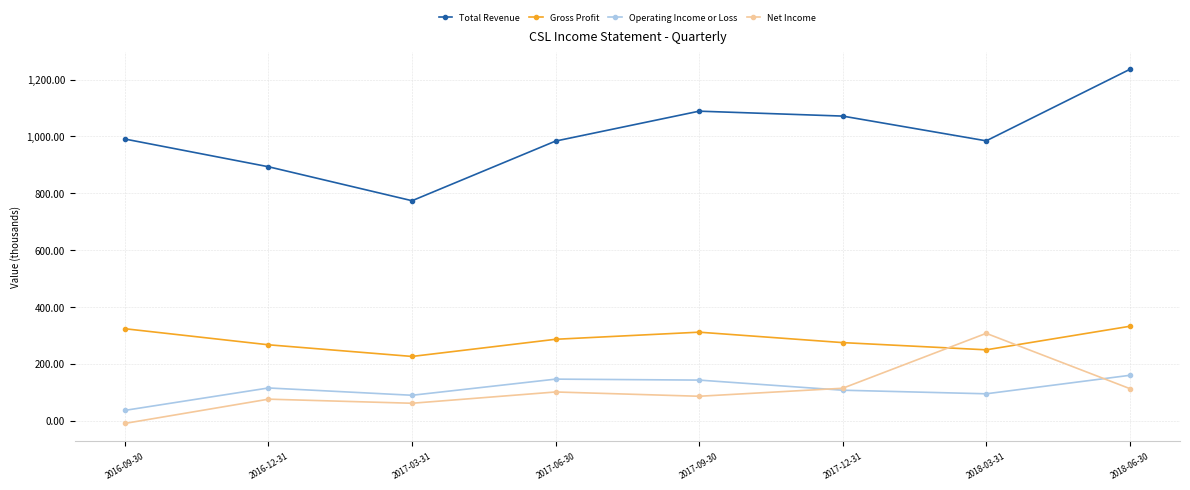

What is the label of the 4th point from the right?

2017-09-30